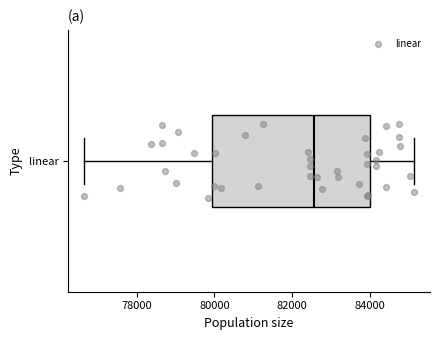

Read this box plot against the x-axis: the position of the median line, the range covered by the box, and the ends of both whiskers. The values are not printed on the chart, so give them approximately, as read against the axis.

median 82600, box 80000 to 84000, whiskers 76600 to 85200